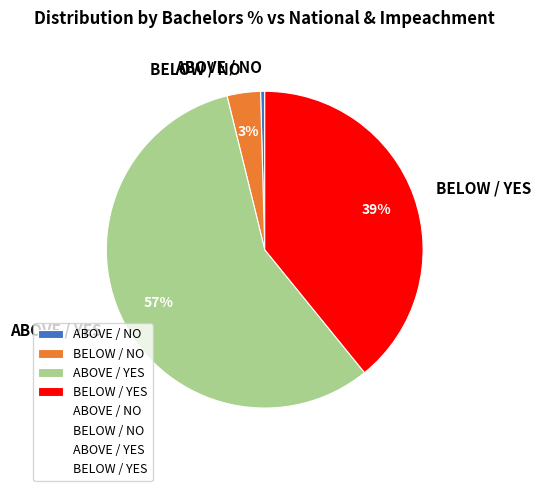

Which category has the smallest portion of the pie?

ABOVE / NO